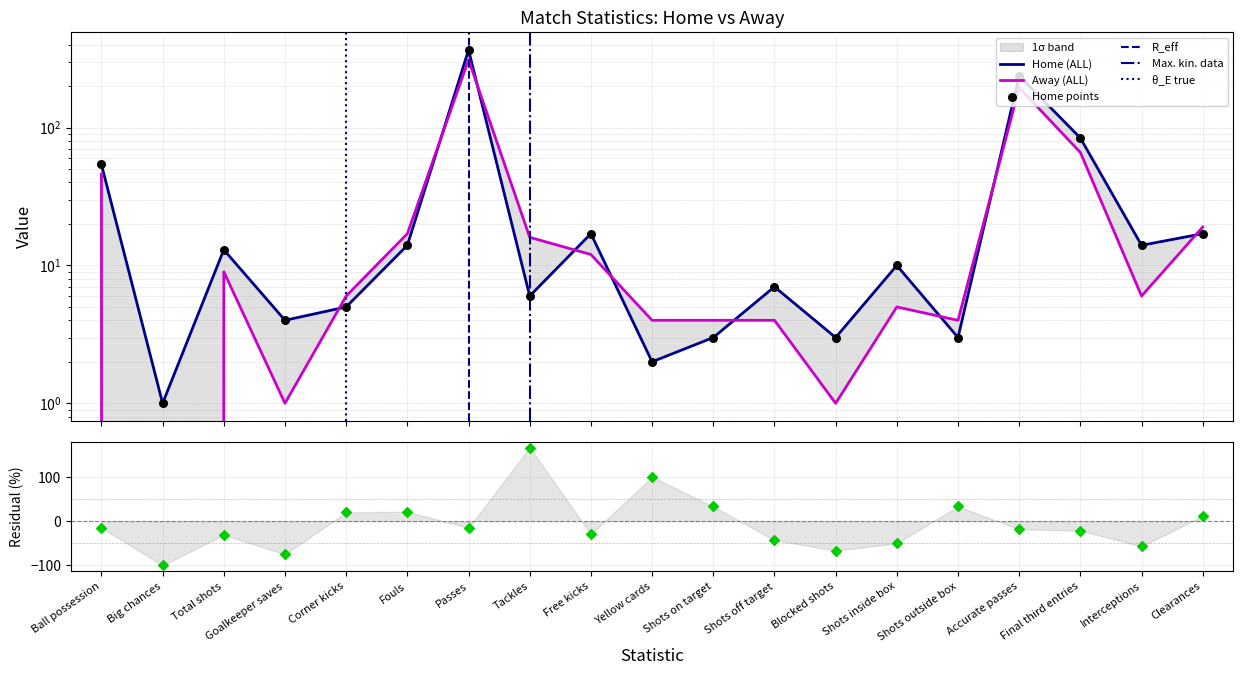

Which series reaches the maximum Y coordinate?

Home (ALL)